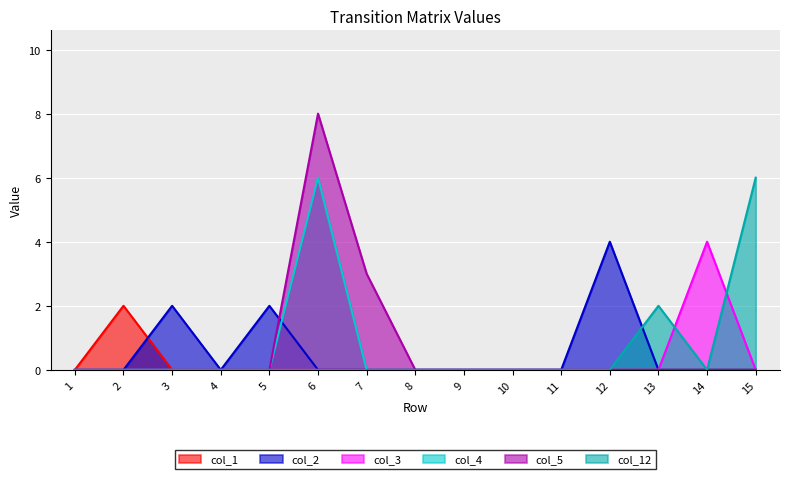

What is the sum of all col_5 values?

11